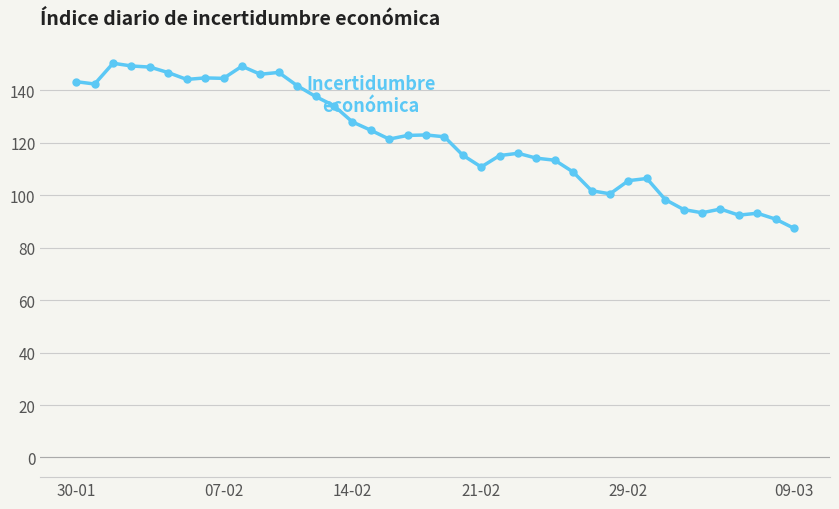

What is the maximum value shown in the chart?

150.4